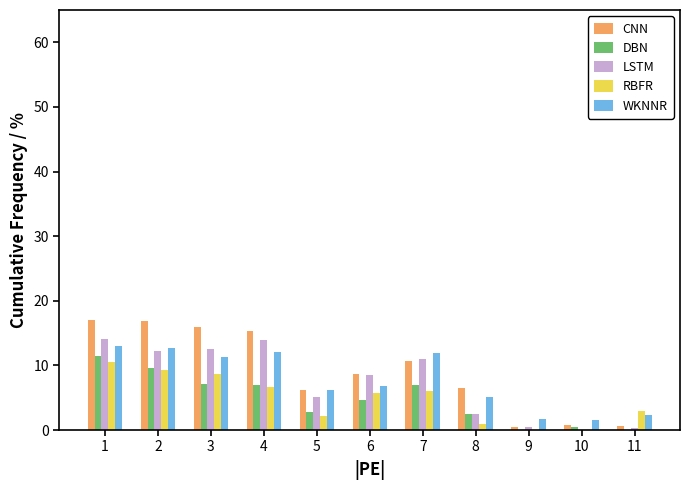

Is it true that WKNNR equals 7.8 at 2?

False